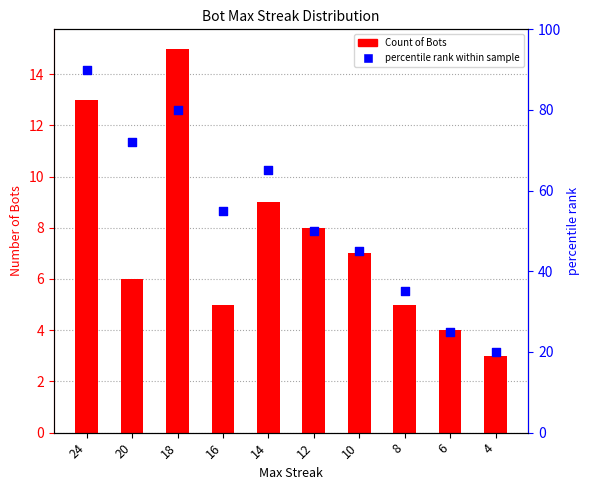

At which category is the sum across all series the highest?

24